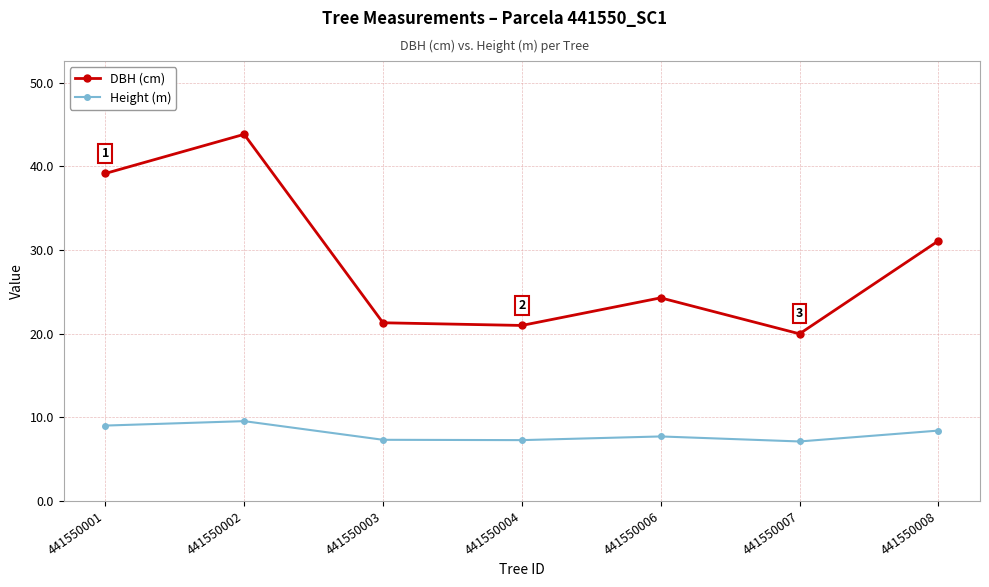

At which category does the chart reach its peak across all series?

441550002